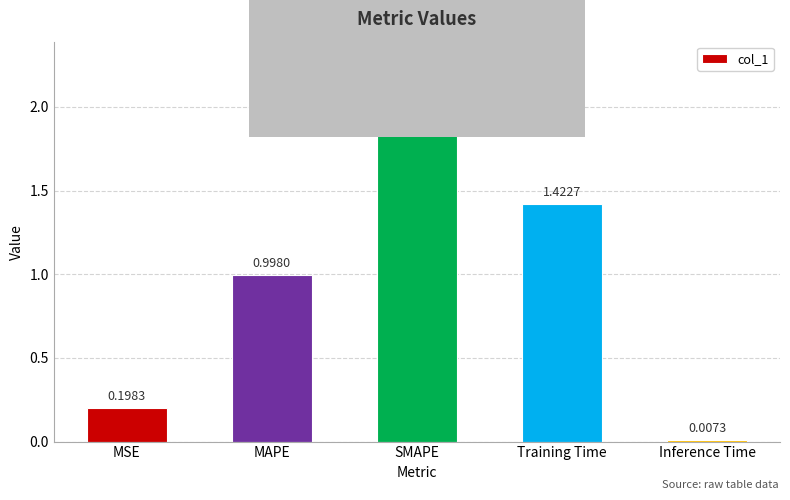

What is the value of the 2nd bar from the left?

1.0